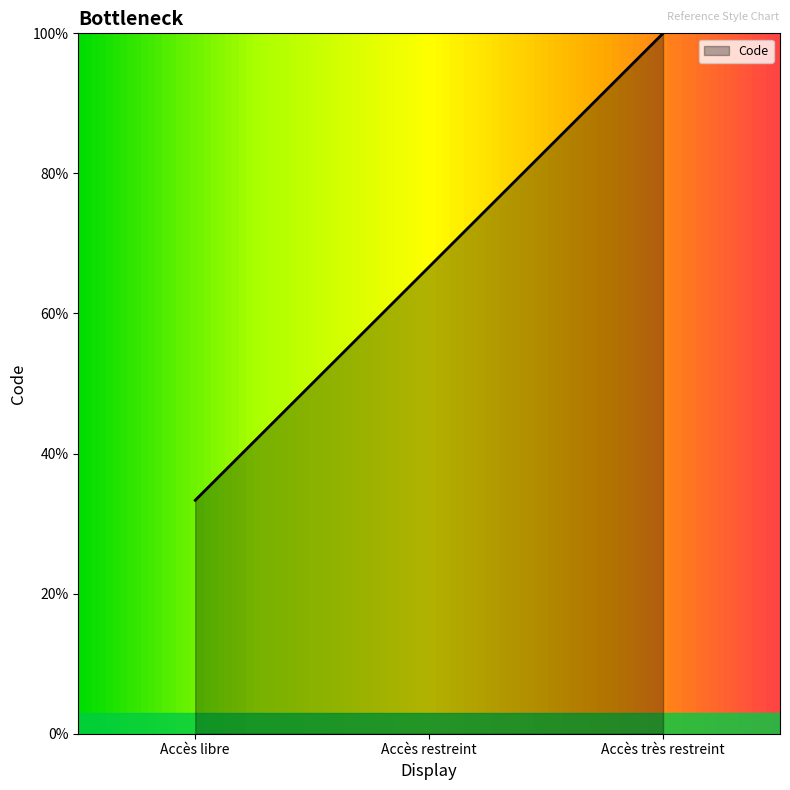

Does the chart have visible grid lines?

No